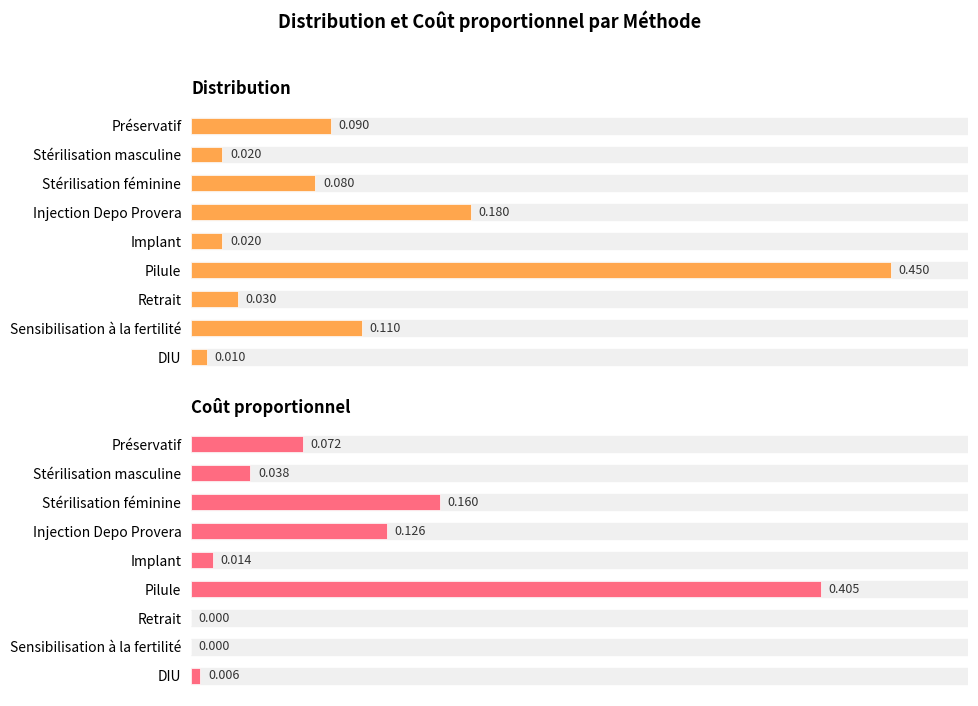

What is the difference between the maximum and minimum values in the Coût proportionnel series?

0.4